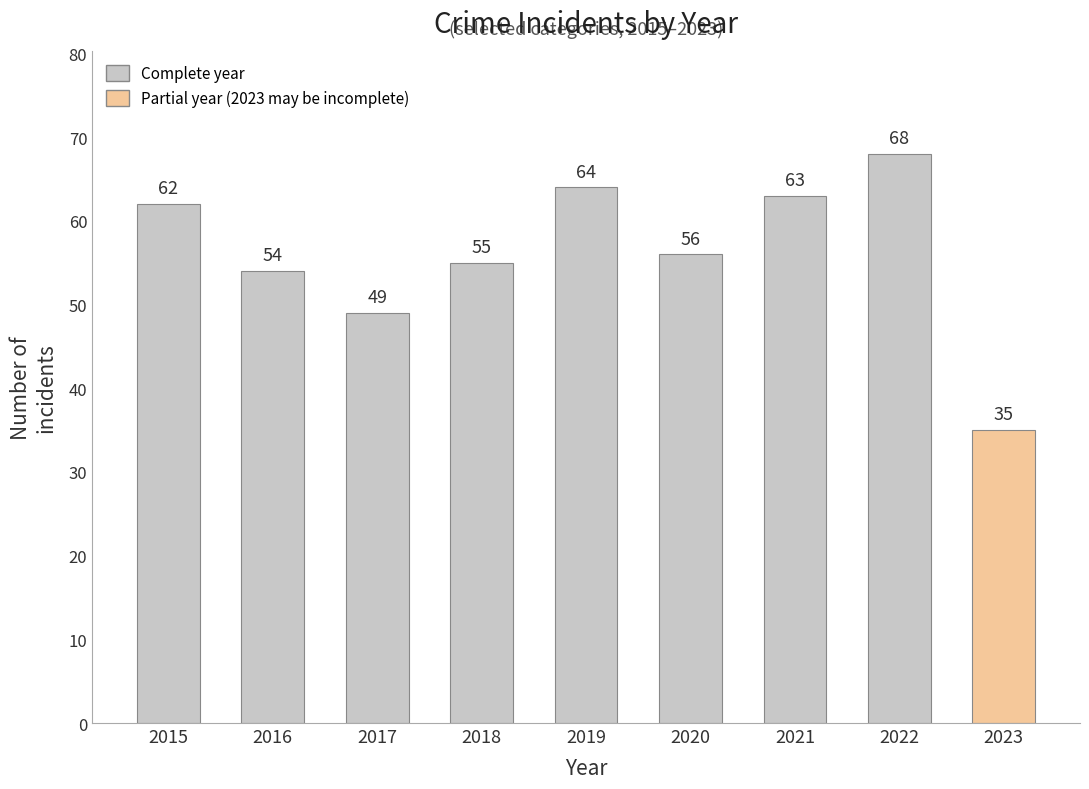

What is the change in value from 2015 to 2021?

+1